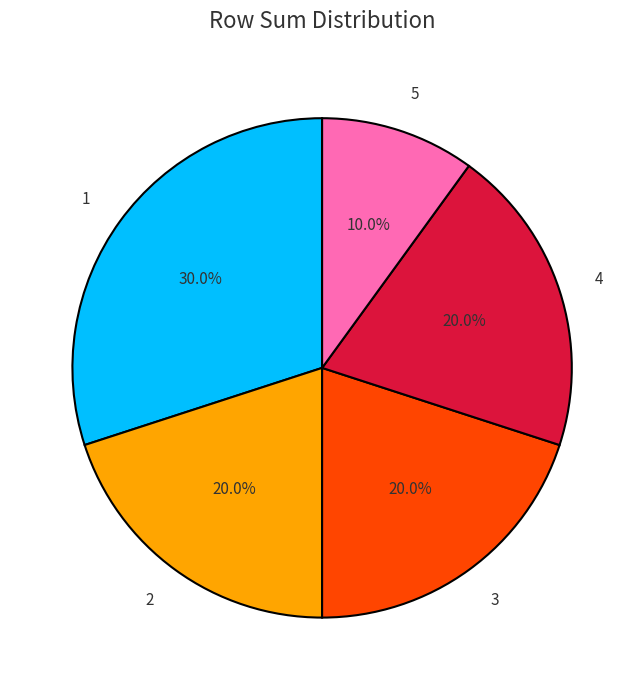

Approximately how many times larger is the value at 5 compared to 3?

0.5